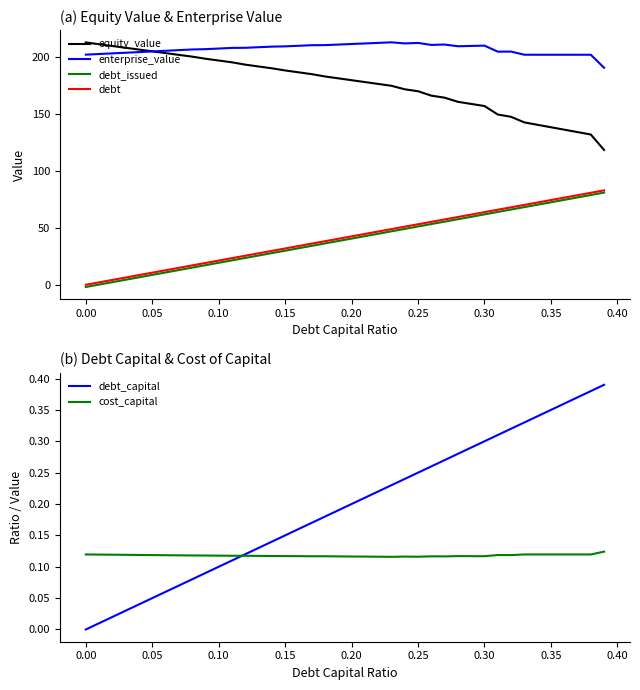

True or false: enterprise_value and debt_issued intersect in this chart.

False